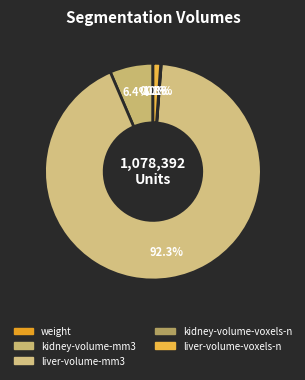

What is the smallest slice in the pie chart?

weight